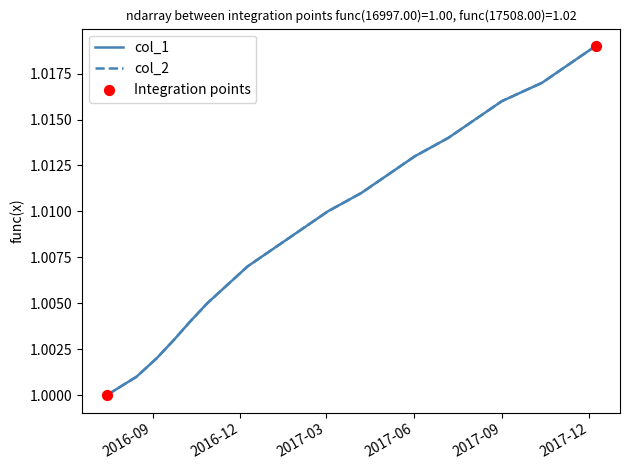

Is this an area chart (filled region under the line)?

No